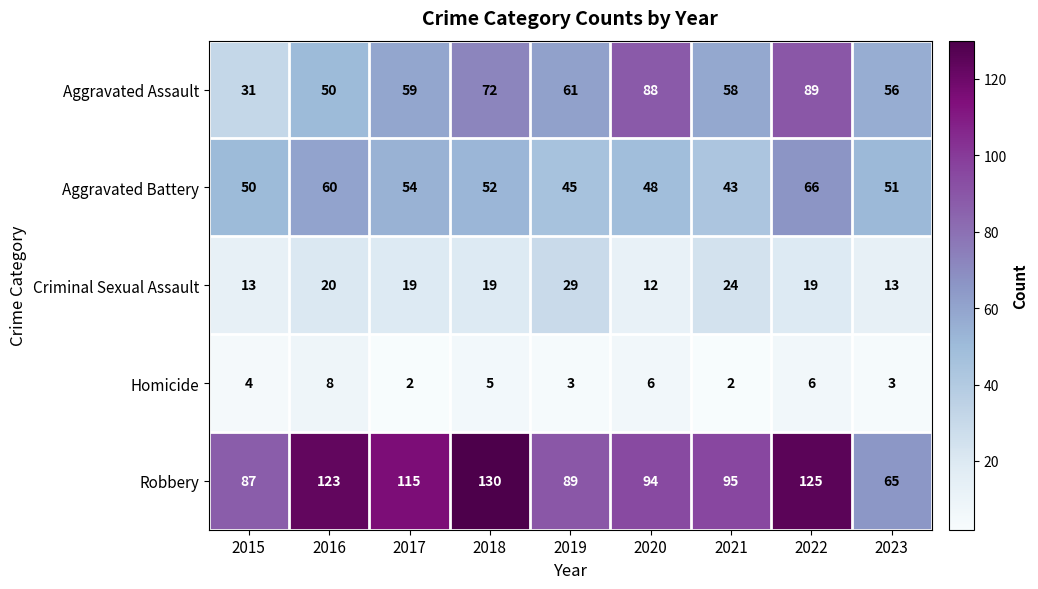

The value of Aggravated Battery at 2019 is 65. True or false?

False